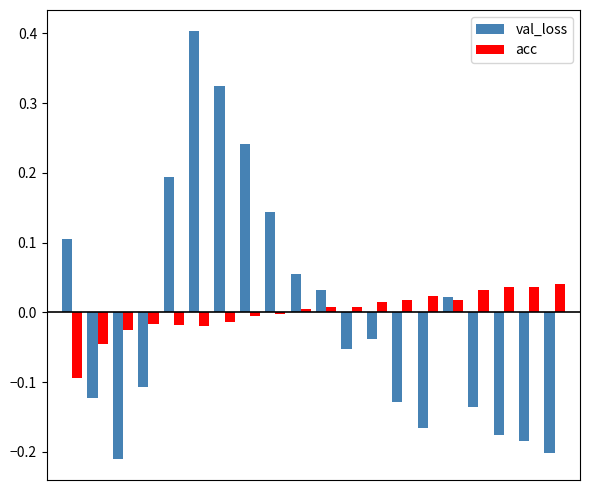

What are all the series names shown in the legend?

val_loss, acc